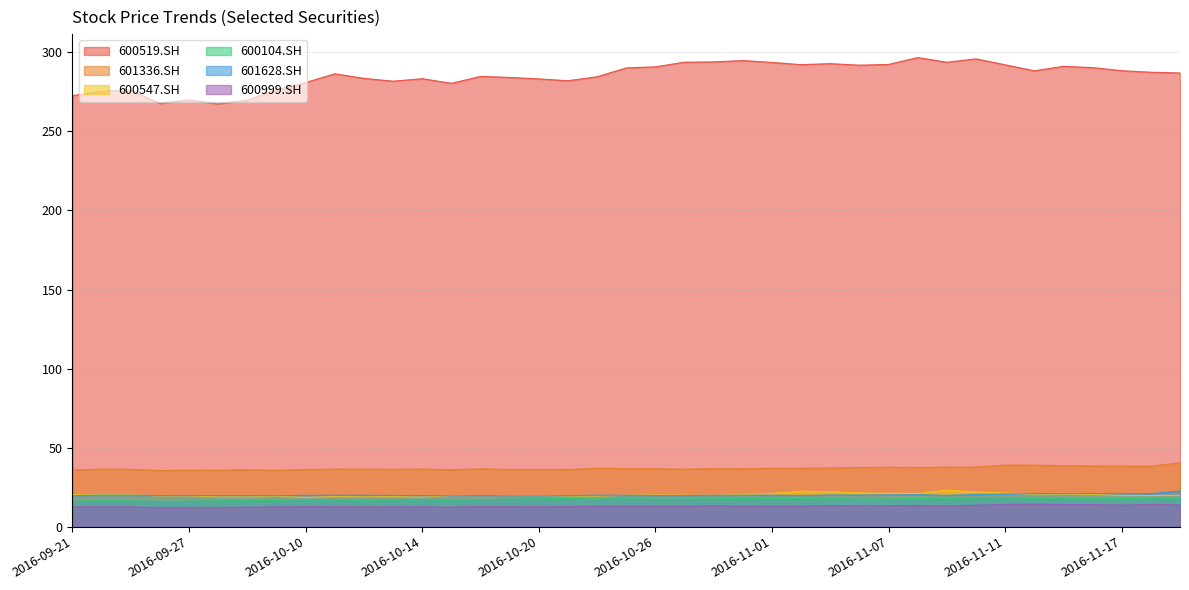

True or false: 600999.SH and 601628.SH intersect in this chart.

False